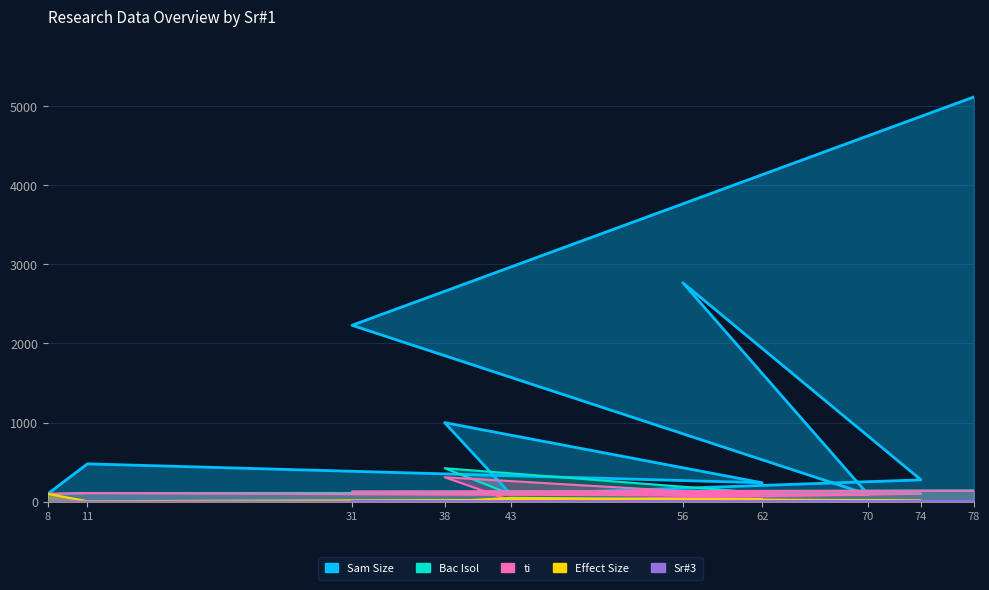

Which has a higher value, 74 or 31?

31